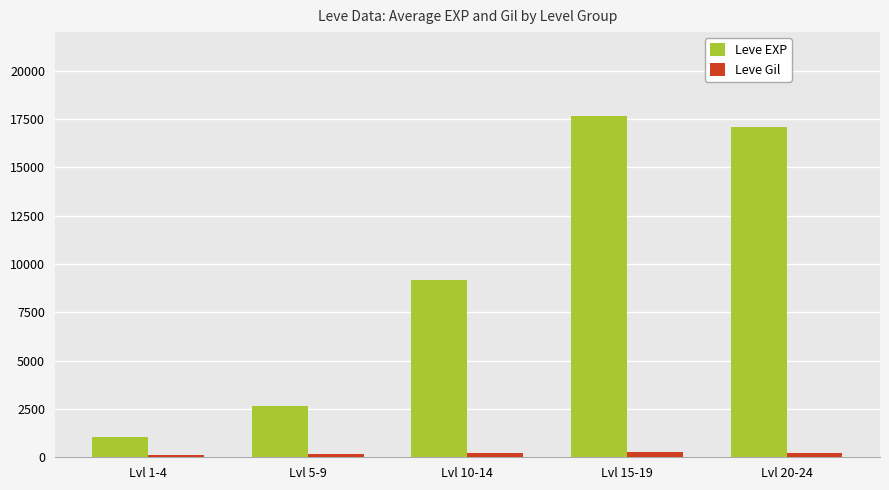

Which series has the widest spread of values?

Leve EXP